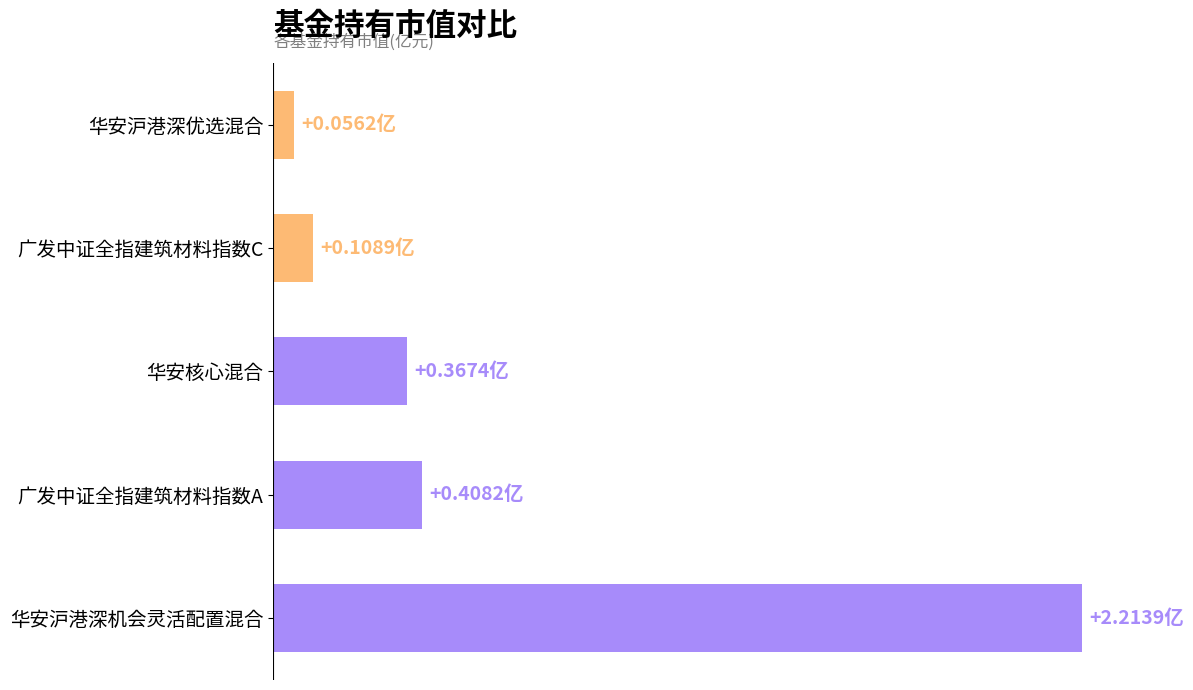

What is the smallest value displayed?

0.1